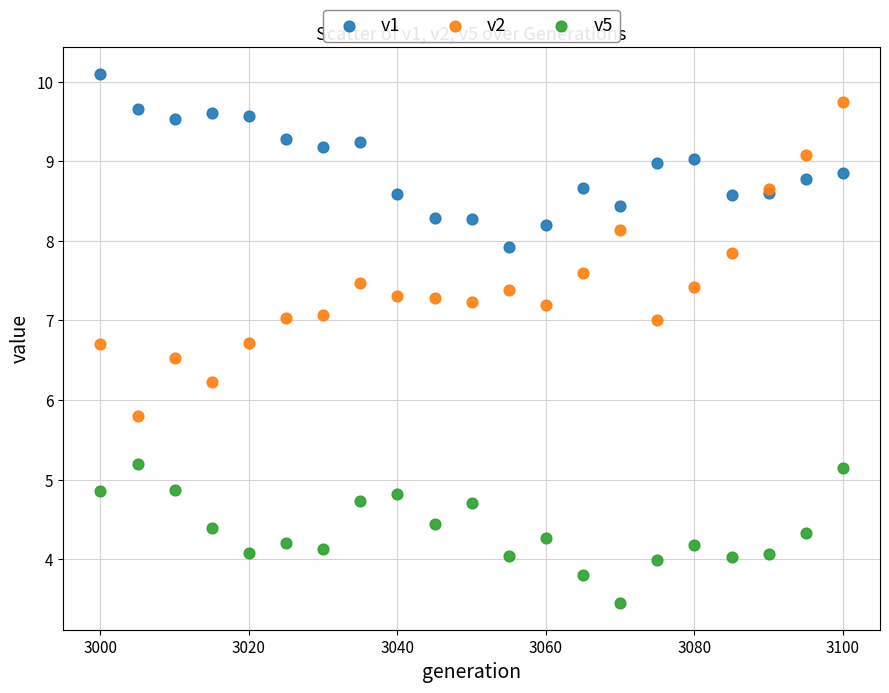

Which series has the largest Y range (max minus min)?

v2